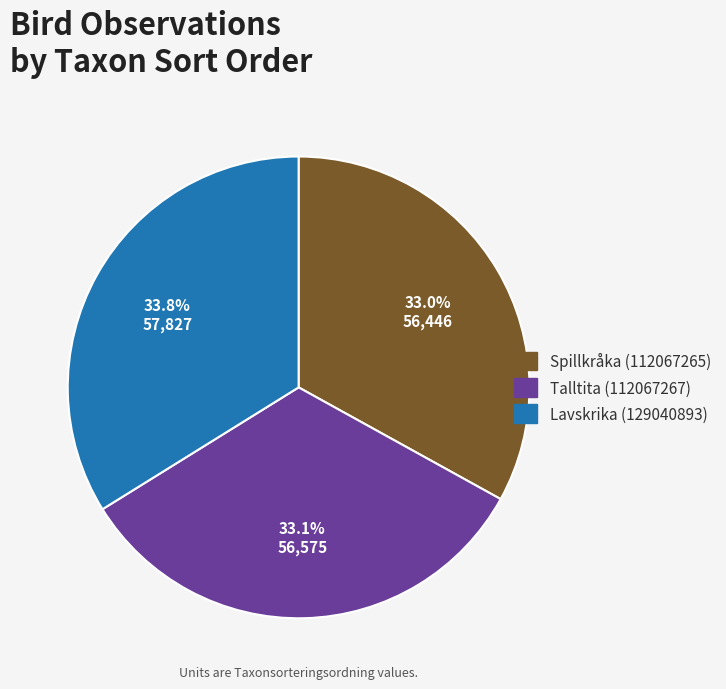

Do Lavskrika (129040893) and Talltita (112067267) together represent more than half of the pie?

Yes